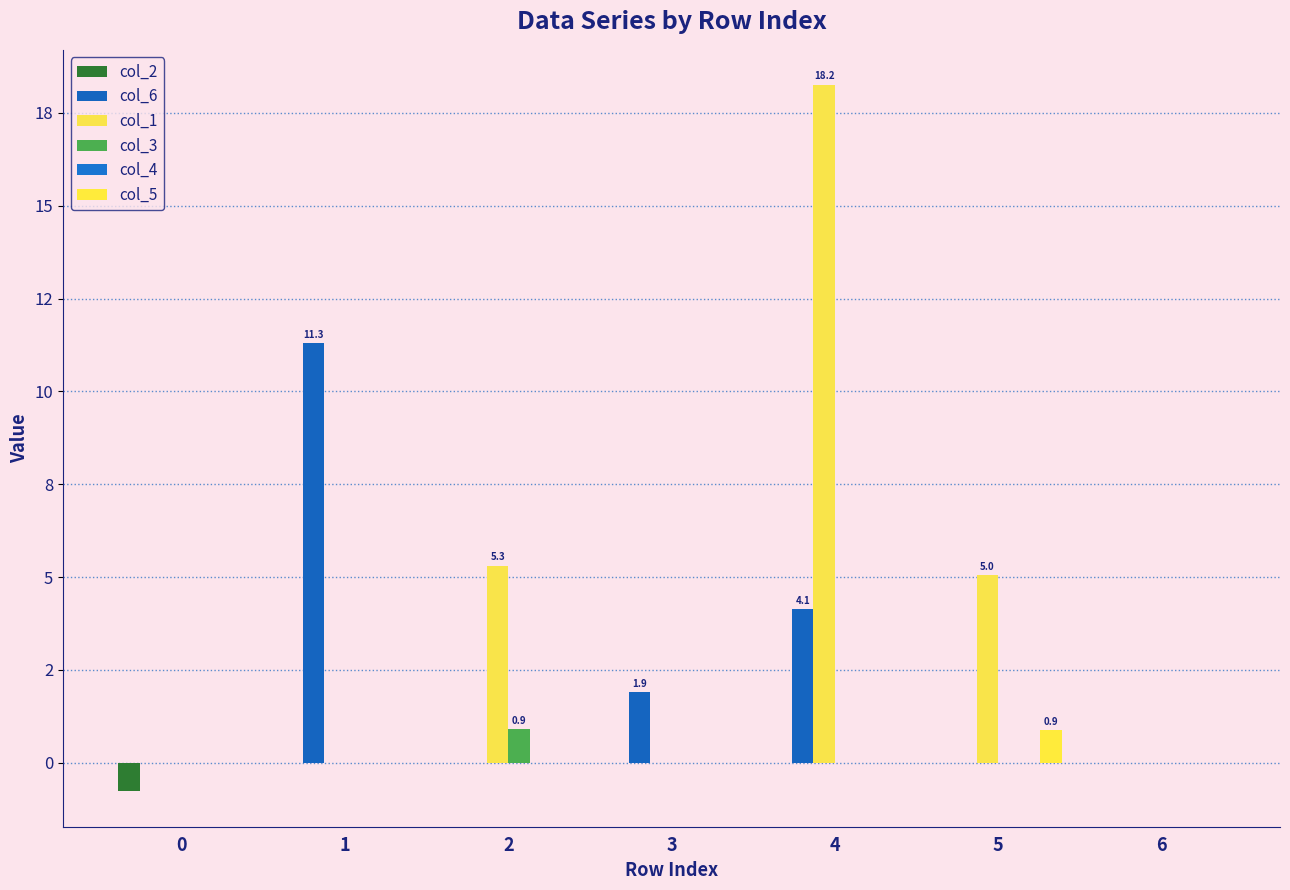

What is the smallest value displayed?

-0.8